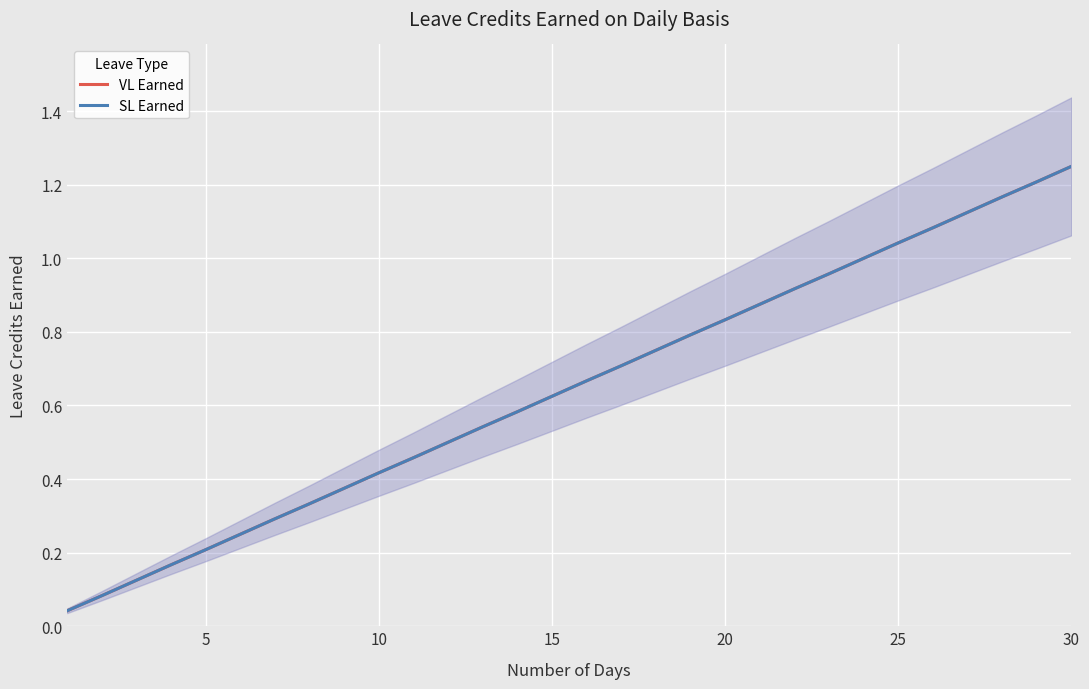

Which series has the widest spread of values?

VL Earned